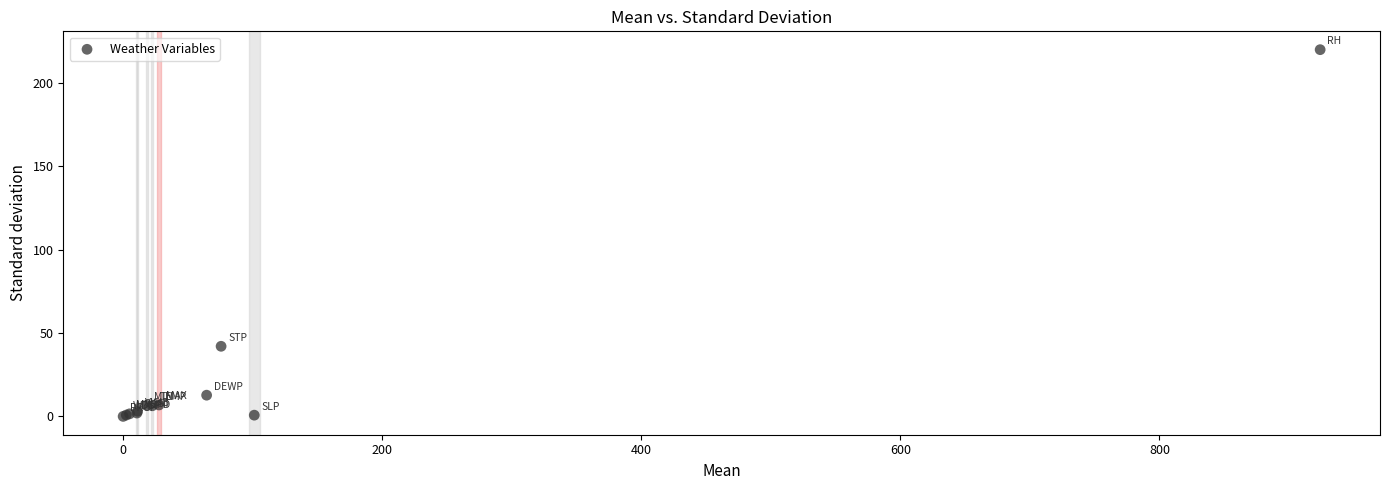

What Y value in the scatter plot is closest to 109?

42.0